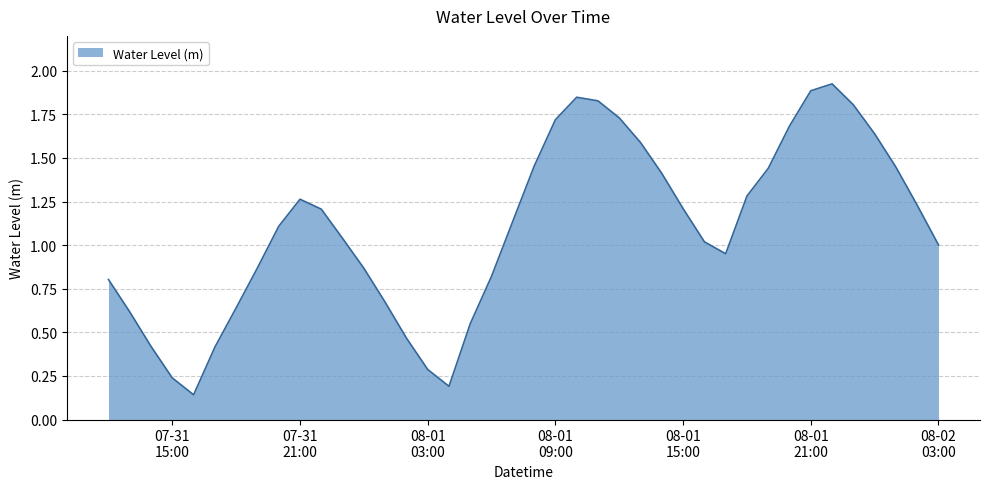

Does the chart have visible grid lines?

Yes